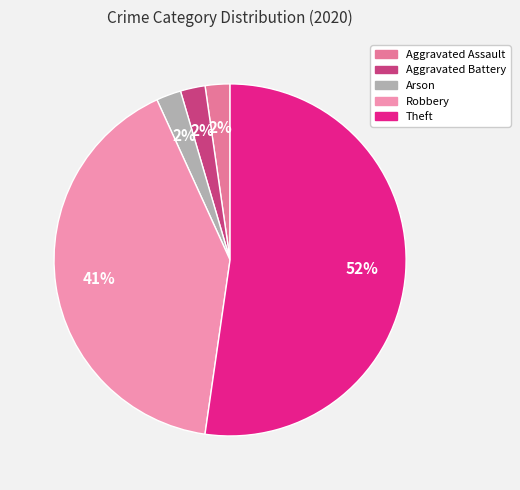

What is the largest slice in the pie chart?

Theft